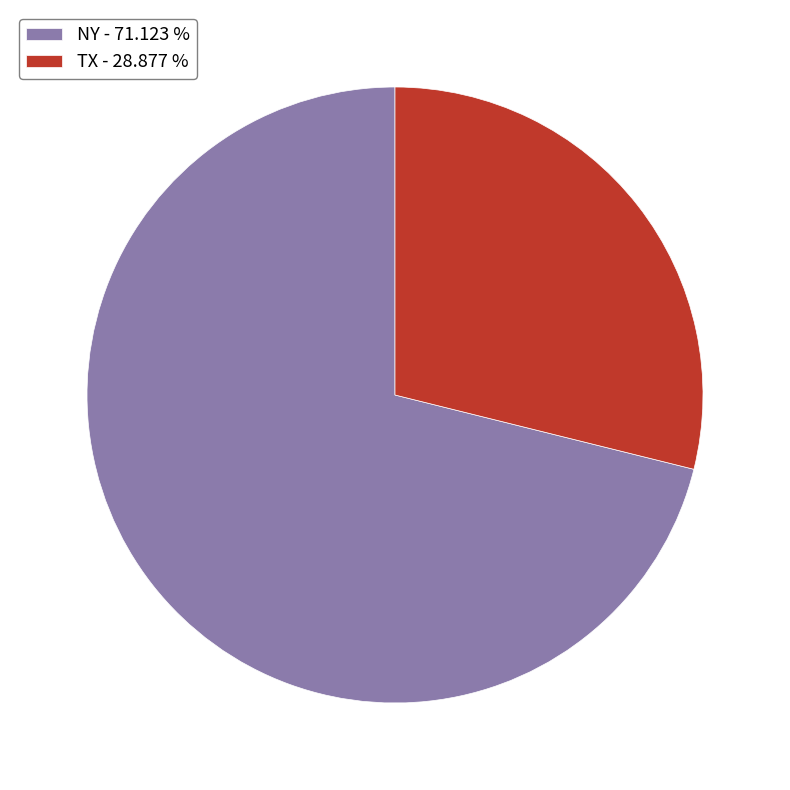

Is the sum of TX - 28.877 % and NY - 71.123 % greater than half?

Yes